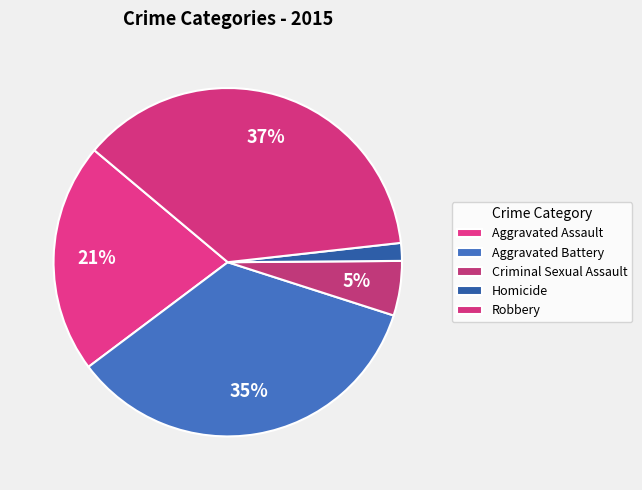

How many segments does this pie chart have?

5